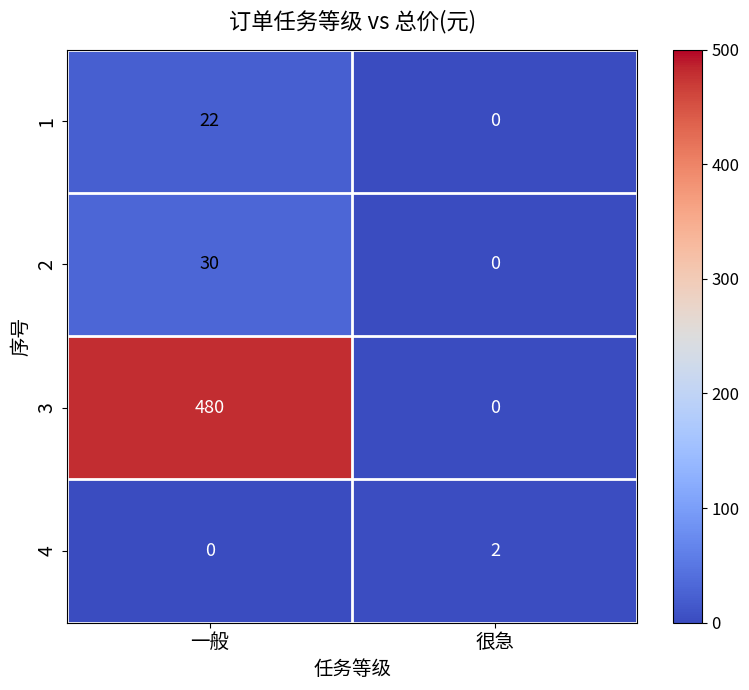

List the series in order of their peak value, highest first.

3, 2, 1, 4